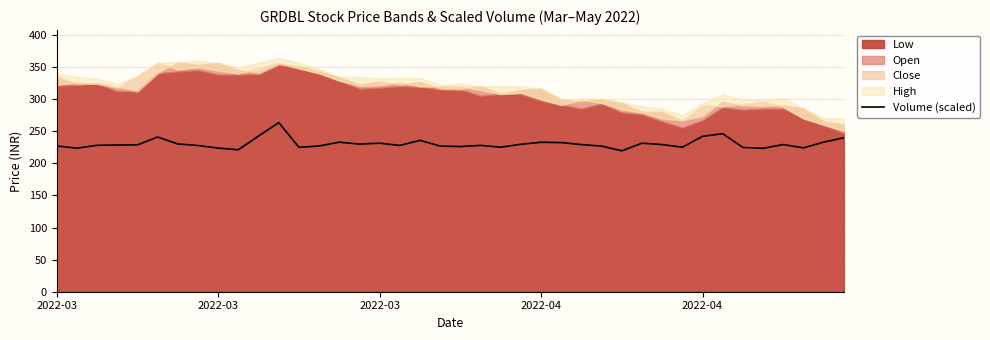

Rank the categories by value from highest to lowest.

11, 33, 10, 32, 5, 39, 18, 38, 14, 24, 25, 16, 29, 6, 15, 23, 30, 36, 26, 2022-04, 2022-04, 2022-03, 21, 17, 7, 13, 2022-03, 19, 27, 20, 22, 31, 12, 34, 37, 8, 2022-03, 35, 9, 28